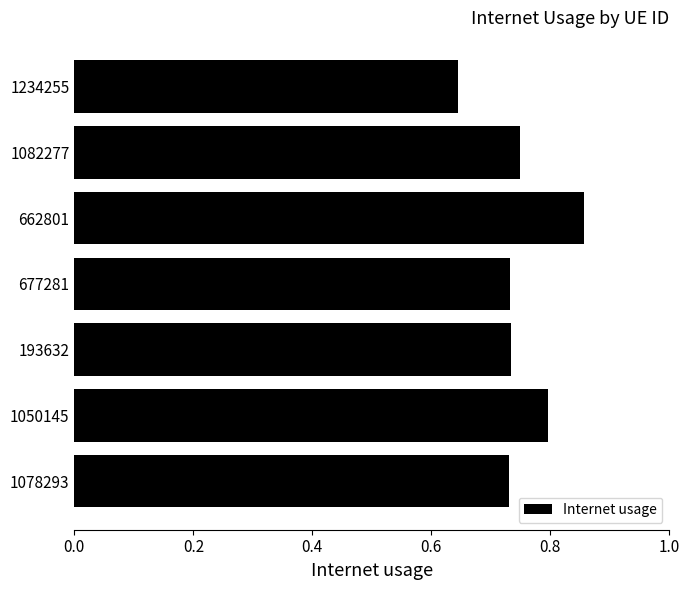

How many distinct data groups are displayed?

1